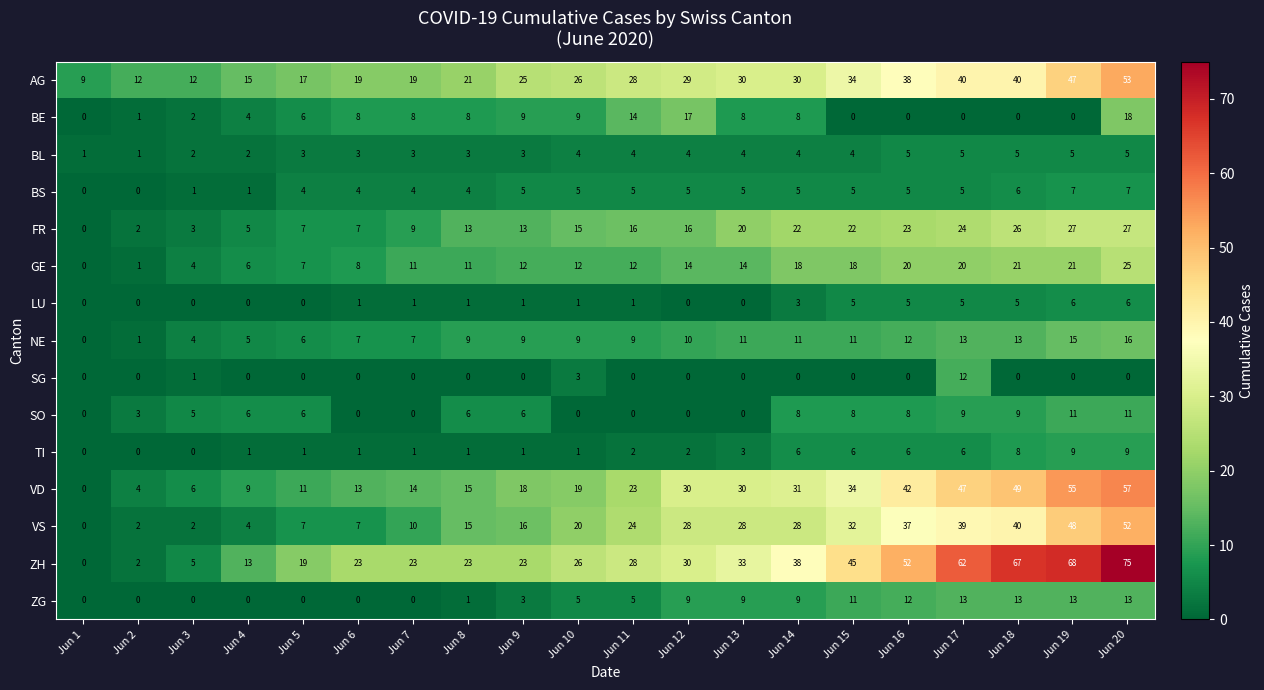

How many values in the SG series exceed 0?

3